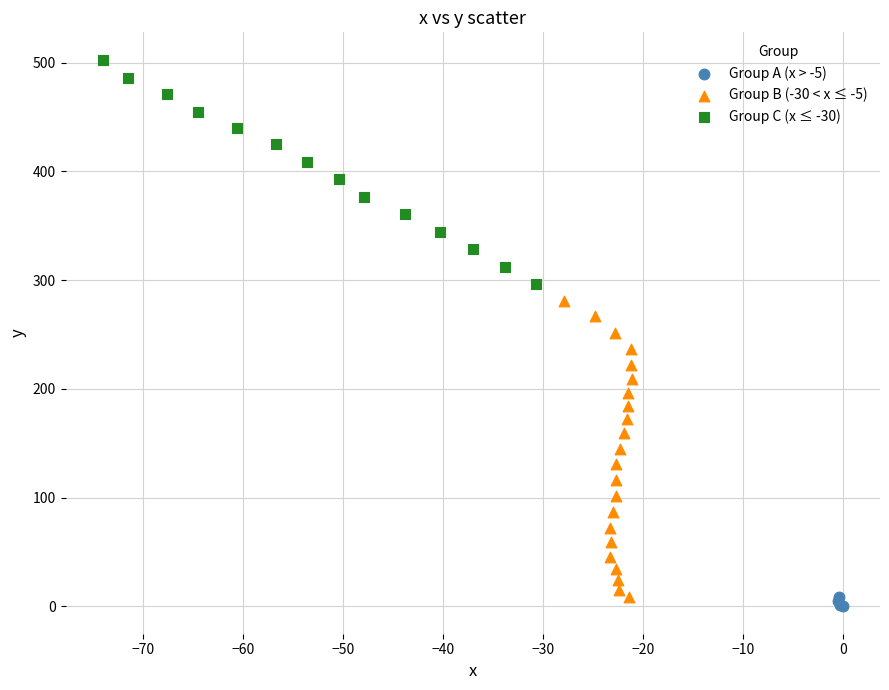

Which series has the widest spread of Y values?

Group B (-30 < x ≤ -5)